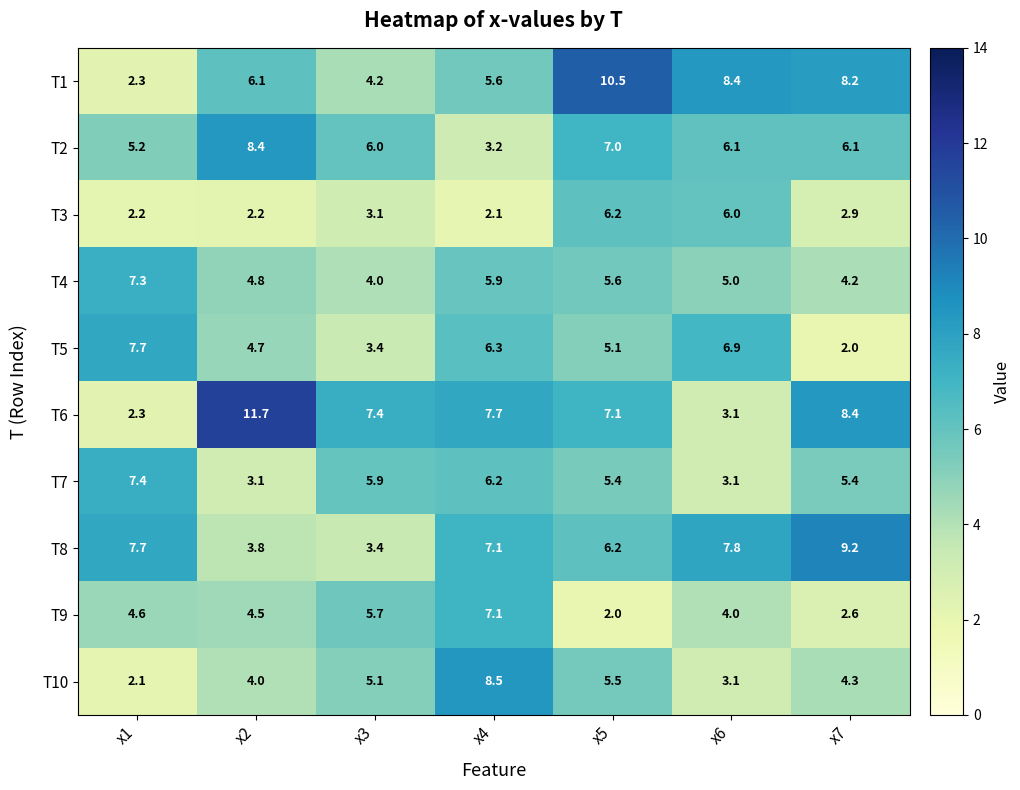

What is the average value of the T9 series?

4.4